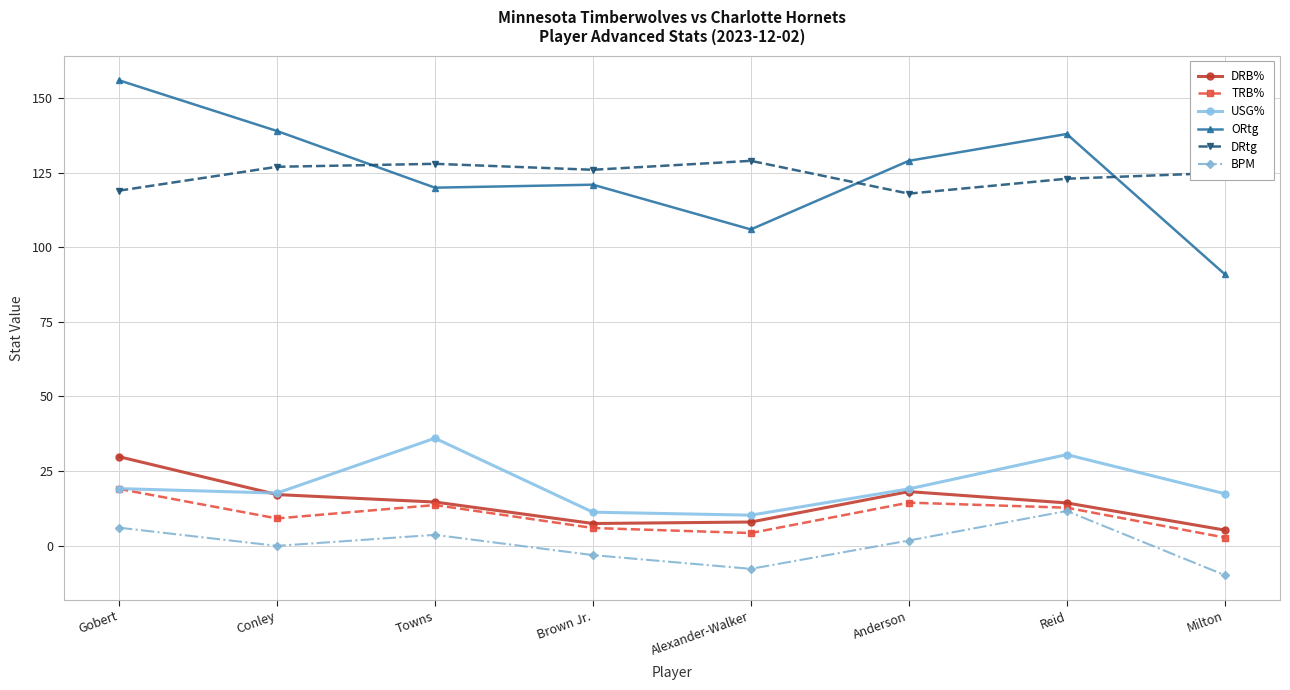

Which series has the largest range (max minus min)?

ORtg